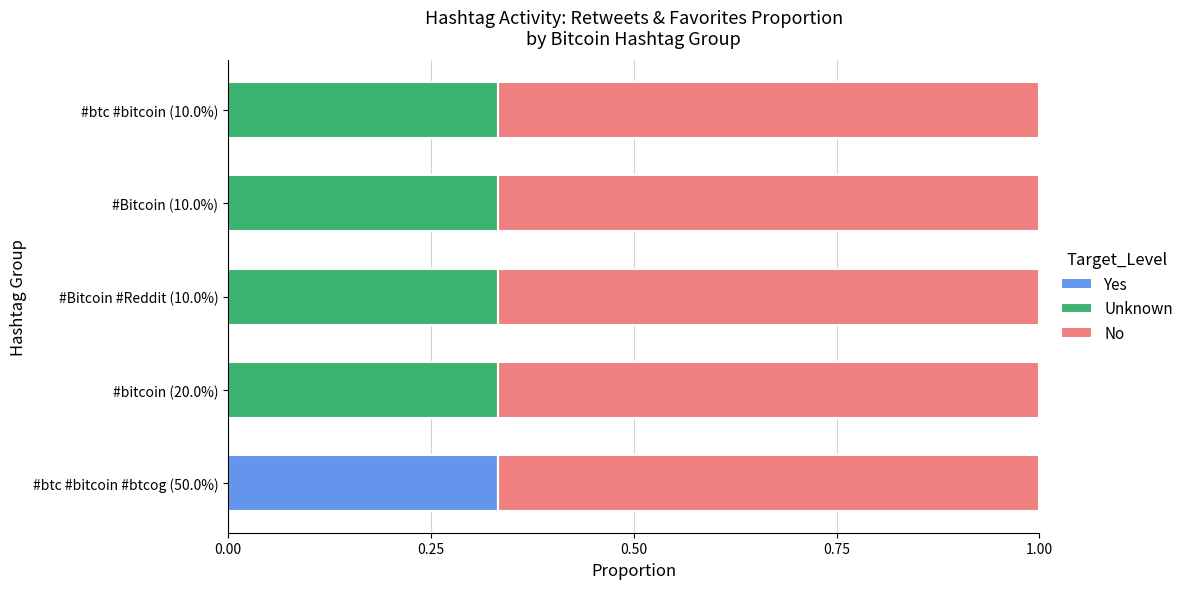

What is the total value across all series at #Bitcoin (10.0%)?

1.0